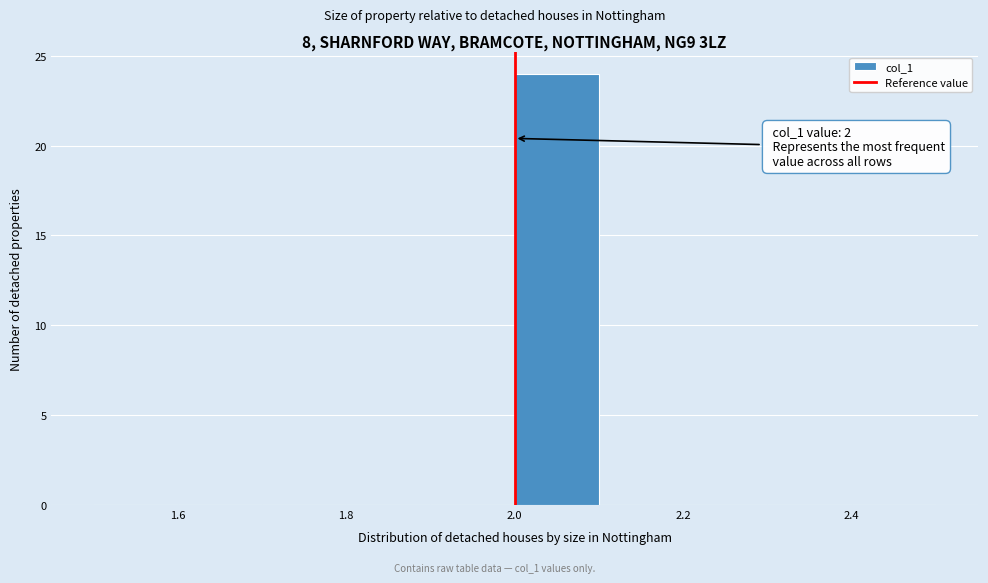

Over which range of the x-axis is the bar tallest?

2.0 to 2.1